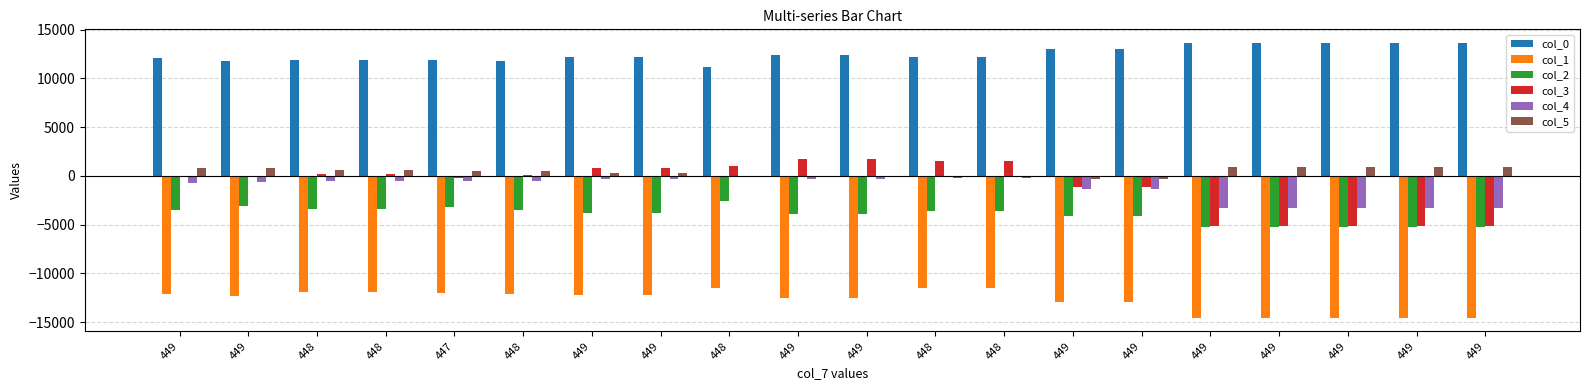

What is the label of the 17th bar from the right?

448